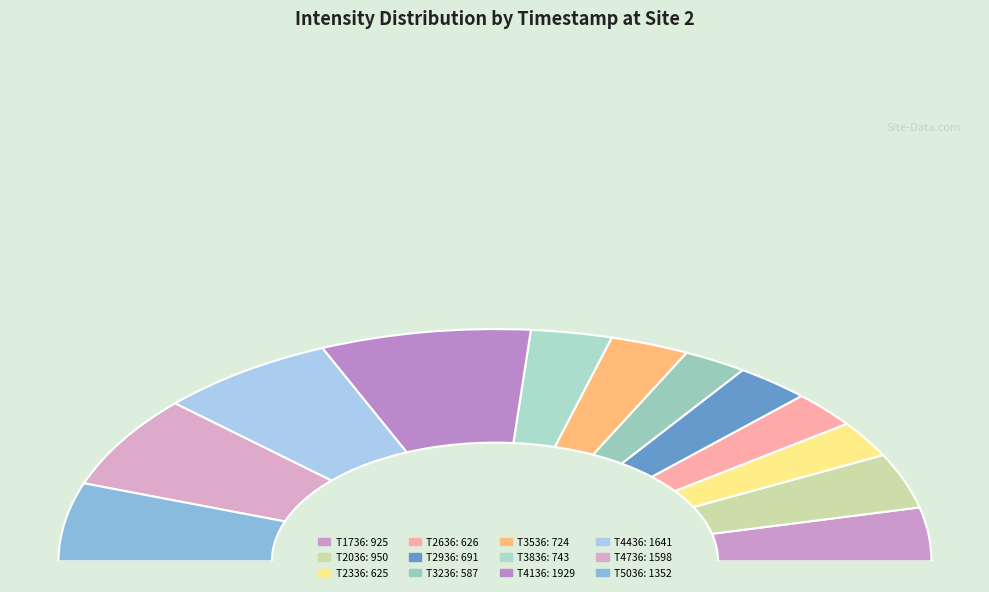

Which slice is the largest?

1690044136